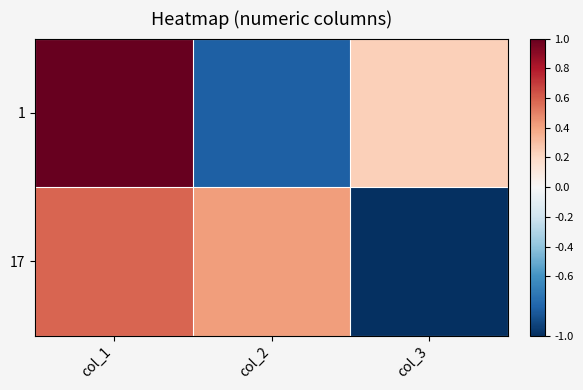

Rank the series by their maximum value, from highest to lowest.

1, 17